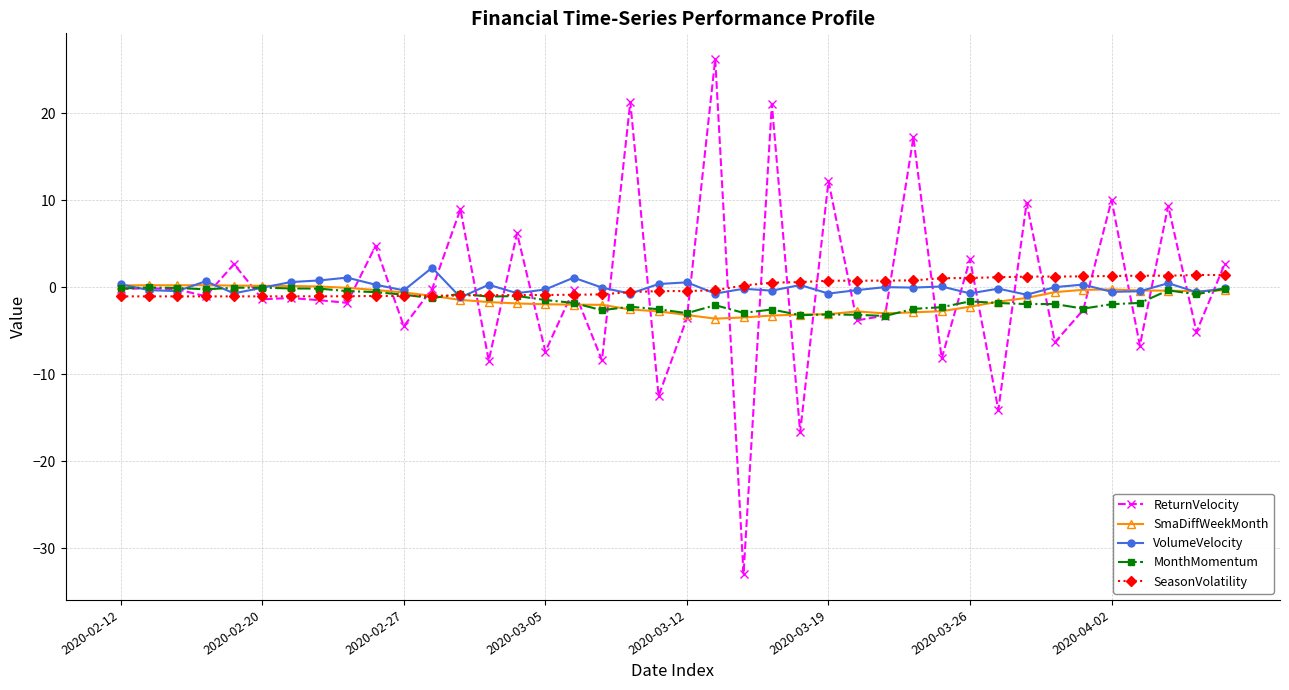

Which series has the widest spread of values?

ReturnVelocity